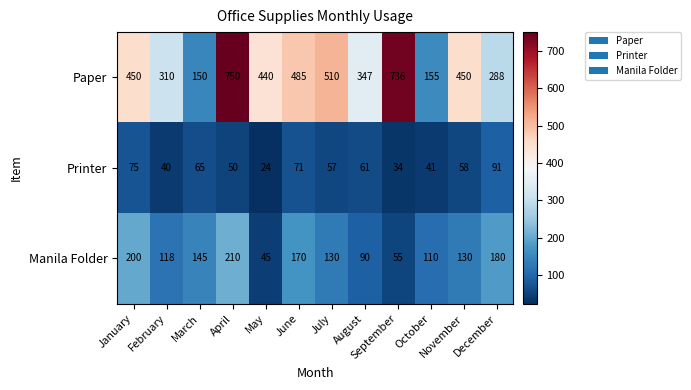

Which series changed the most between February and December?

Manila Folder